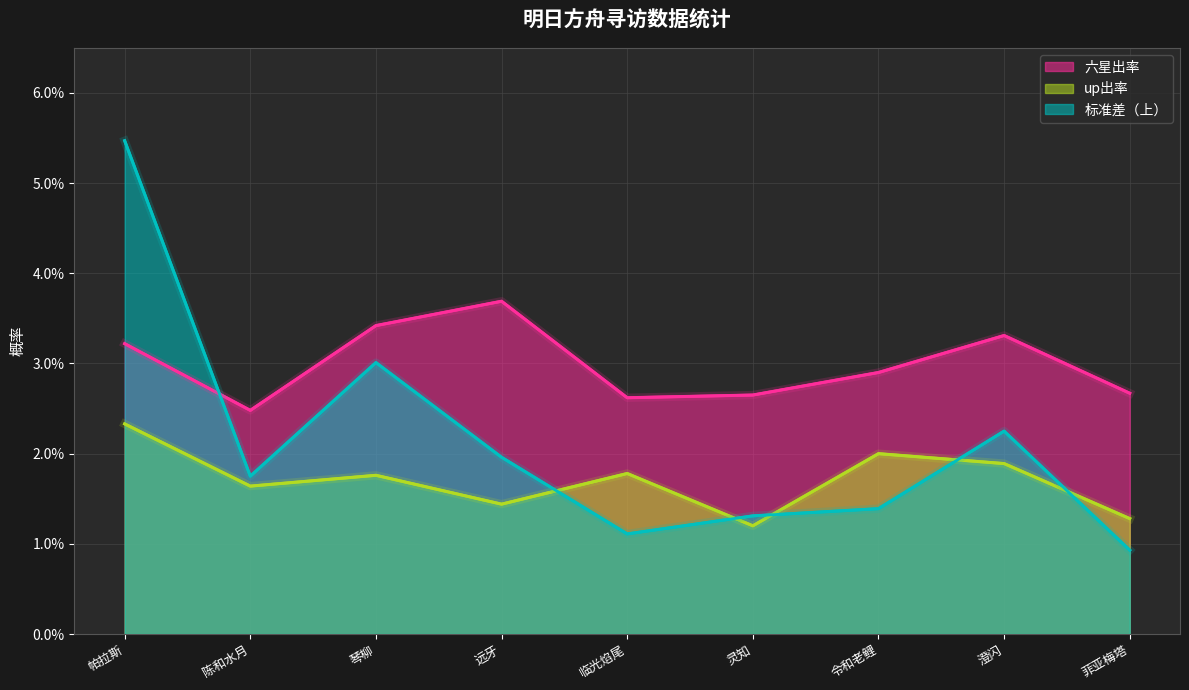

Which label corresponds to the largest value in the chart?

帕拉斯